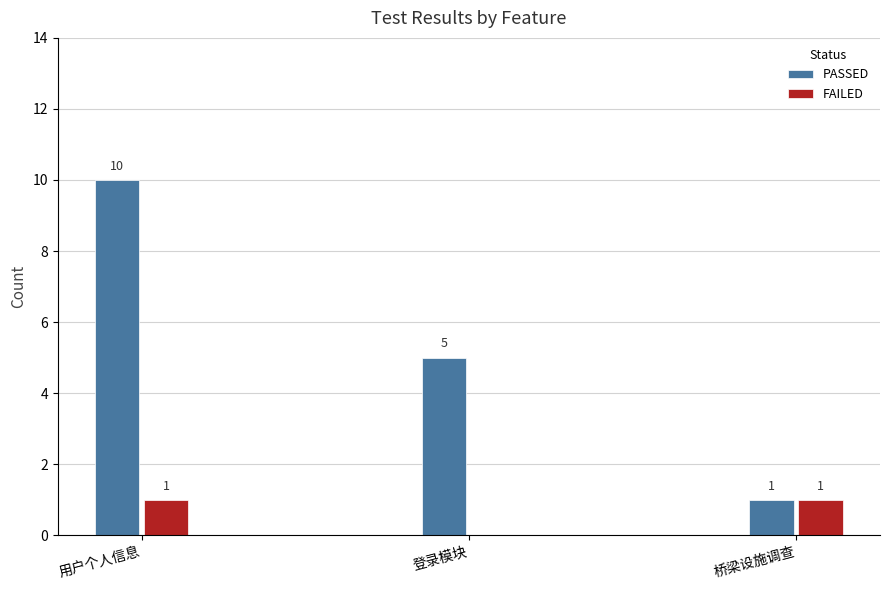

How many groups of bars are there?

3